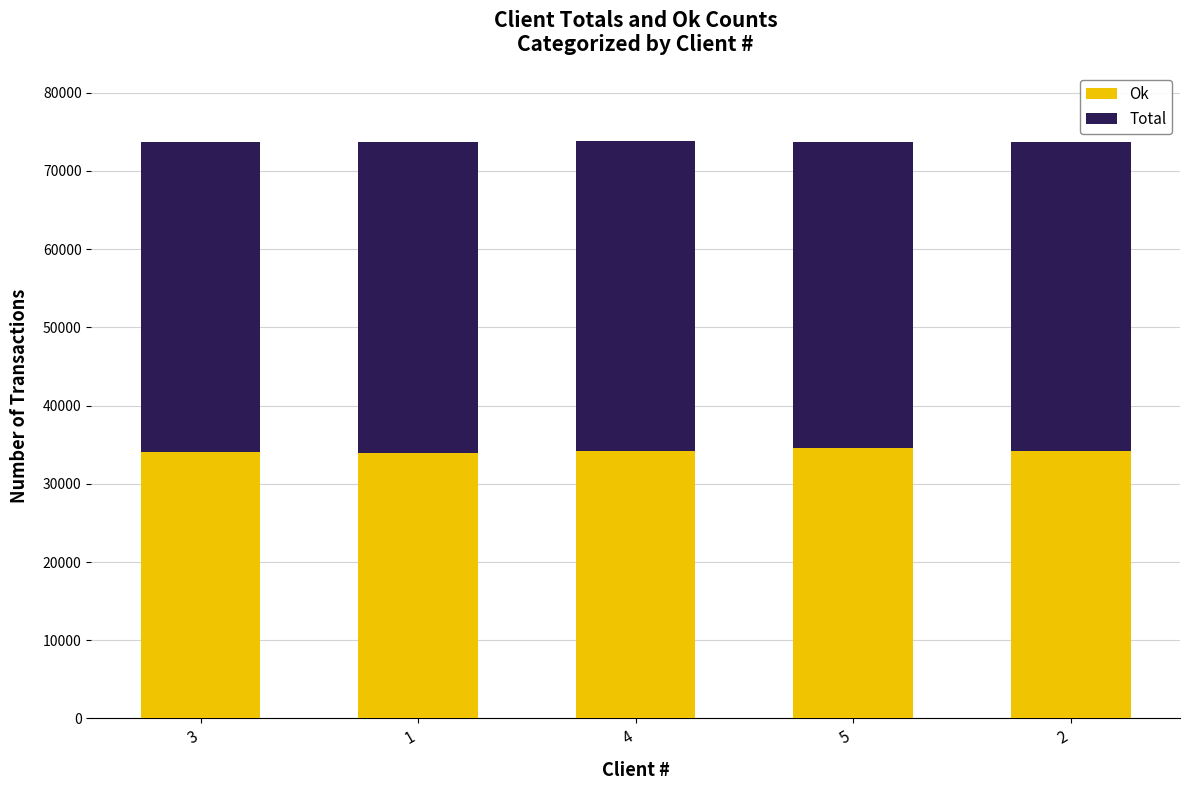

What is the total value across all series at 1?

73733